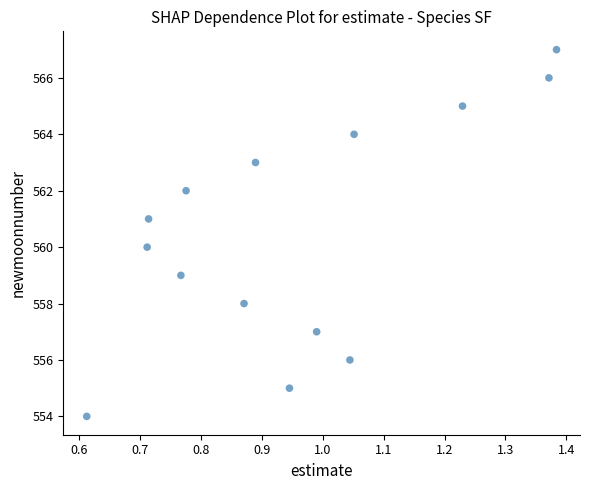

What is the range of Y values (max minus min)?

13